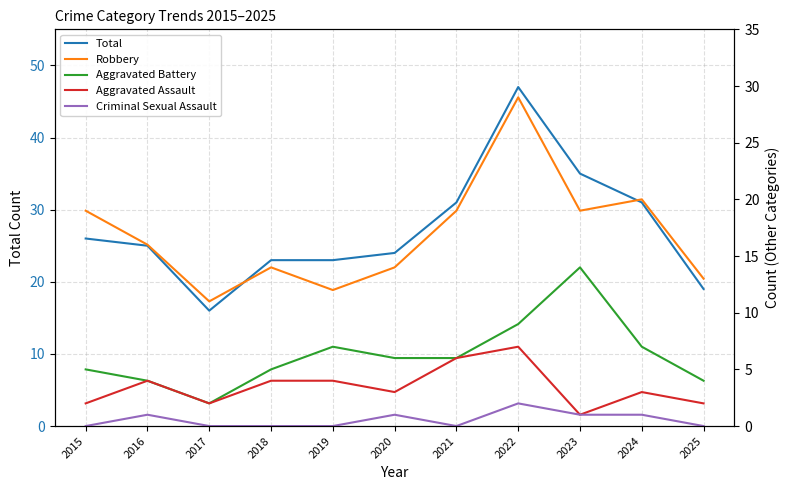

At which label does Robbery first exceed 16?

2015